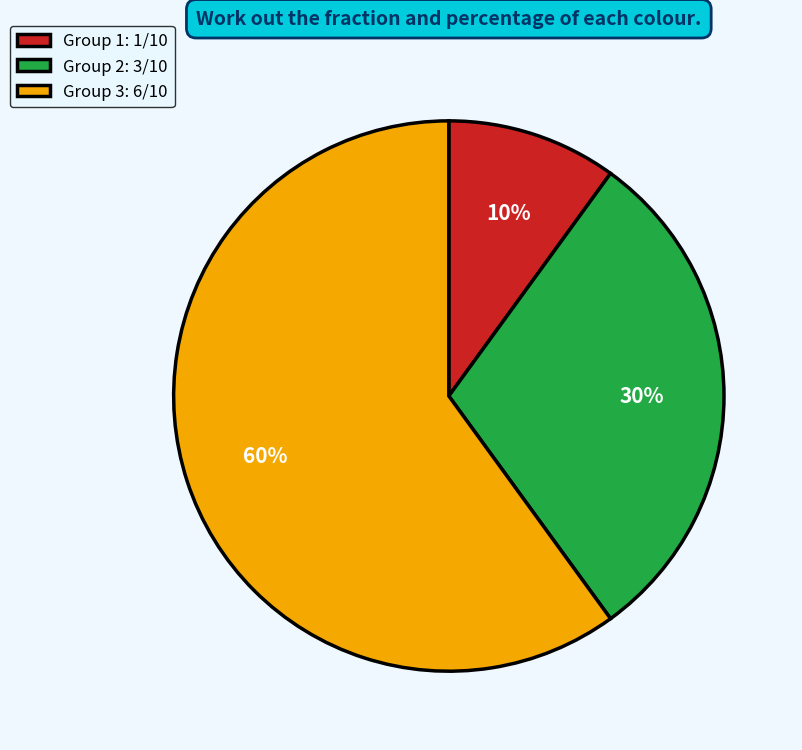

Approximately how many times larger is the value at Group 3: 6/10 compared to Group 2: 3/10?

2.0